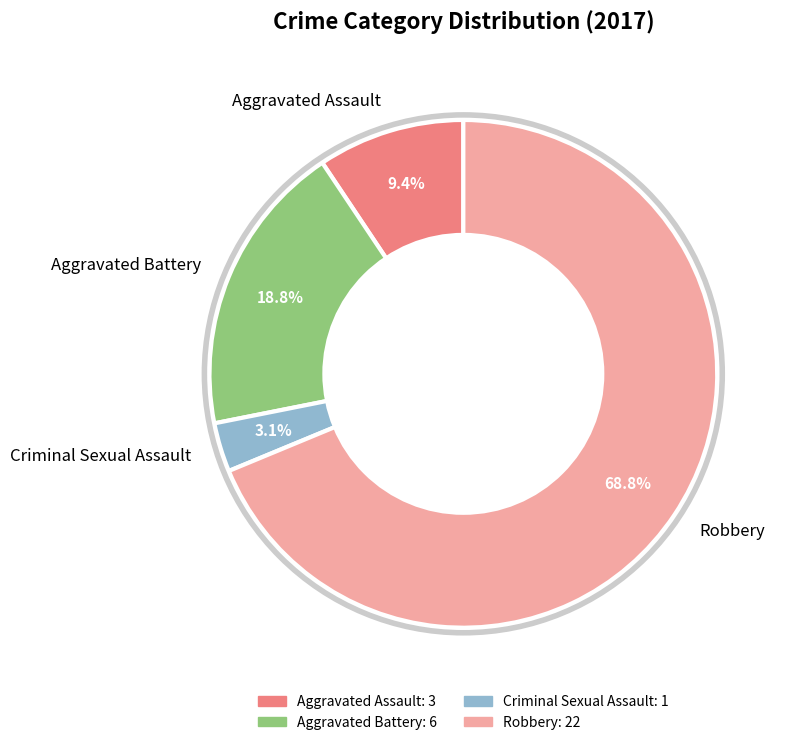

True or false: Aggravated Assault accounts for 9% of the total.

True